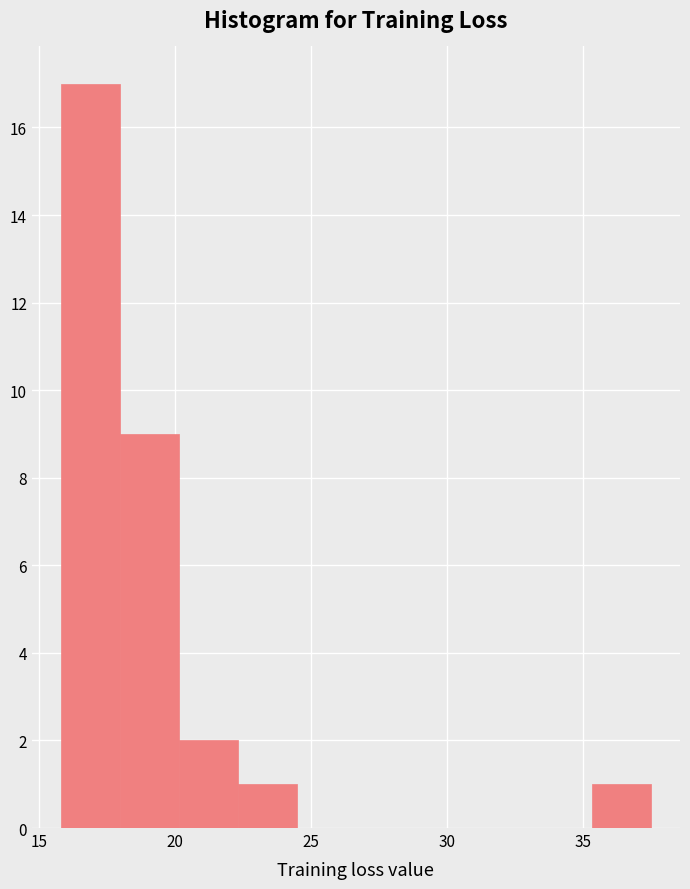

What is the height of the bar covering 35.5 to 37.5 on the x-axis? Neither the bar edges nor the heights are printed on the chart, so give them approximately, as read against the axes.

1